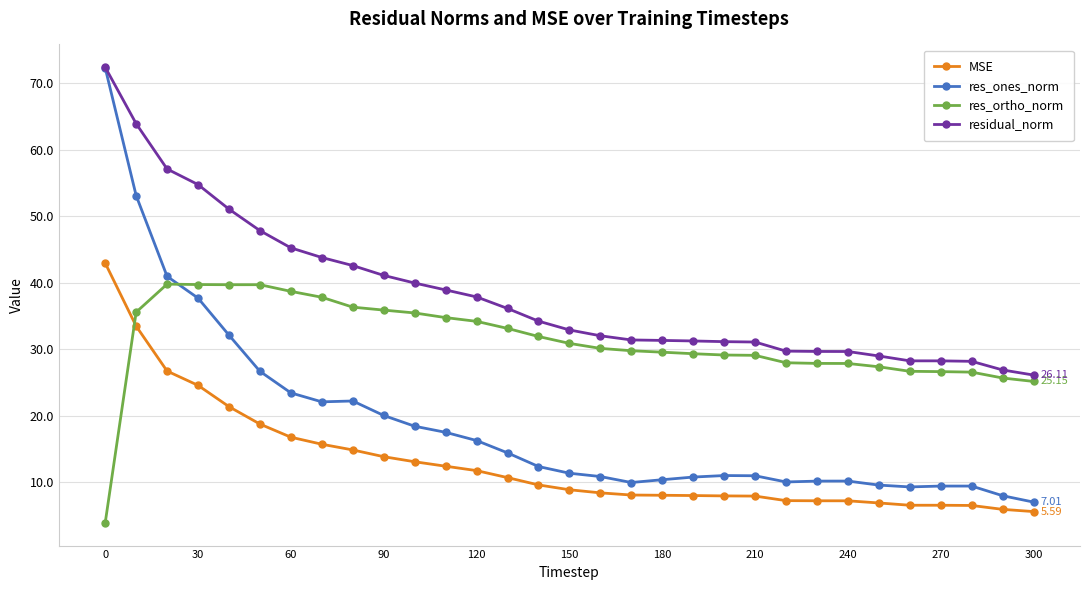

What is the value of the residual_norm point at the 13th from the left?

37.9